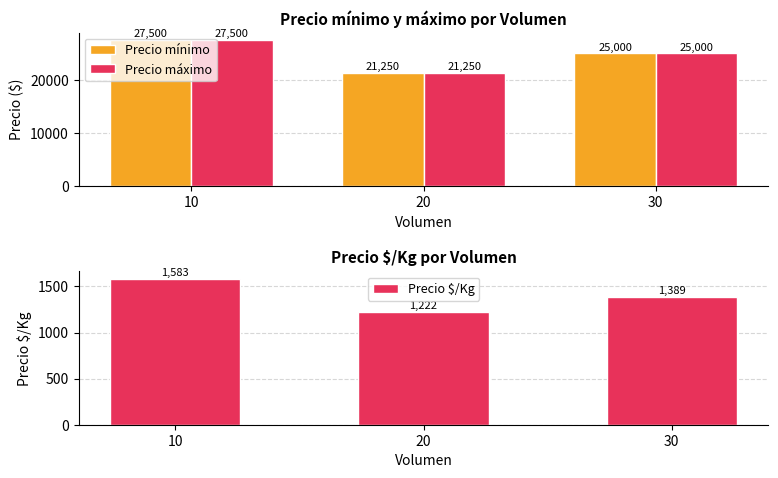

What is the approximate value of Precio máximo at 30, to the nearest 50?

25000